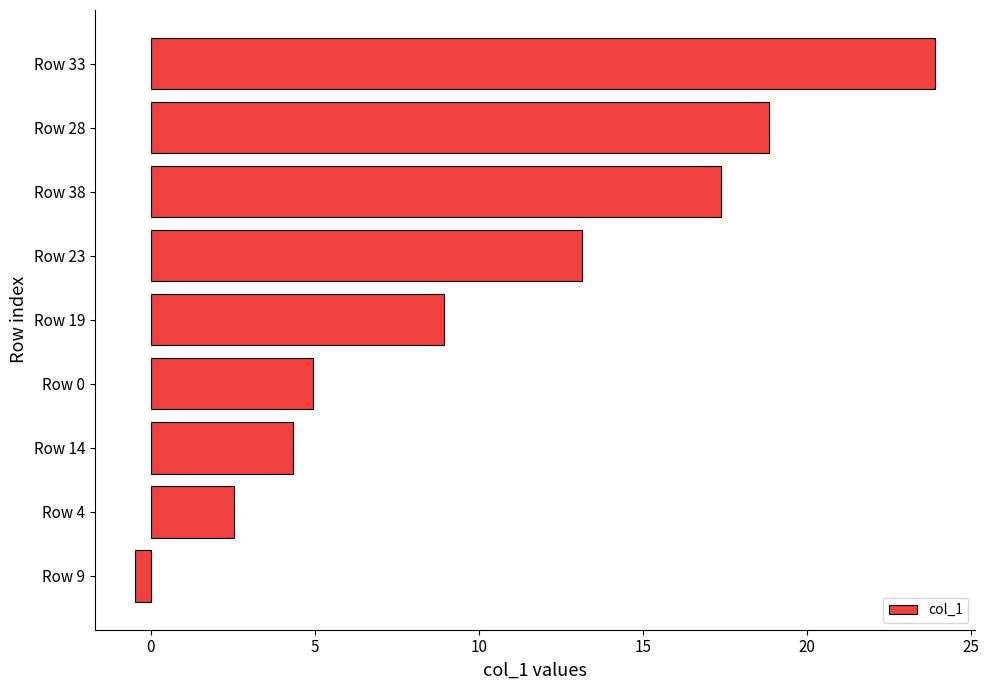

Rank the categories by value from highest to lowest.

Row 33, Row 28, Row 38, Row 23, Row 19, Row 0, Row 14, Row 4, Row 9